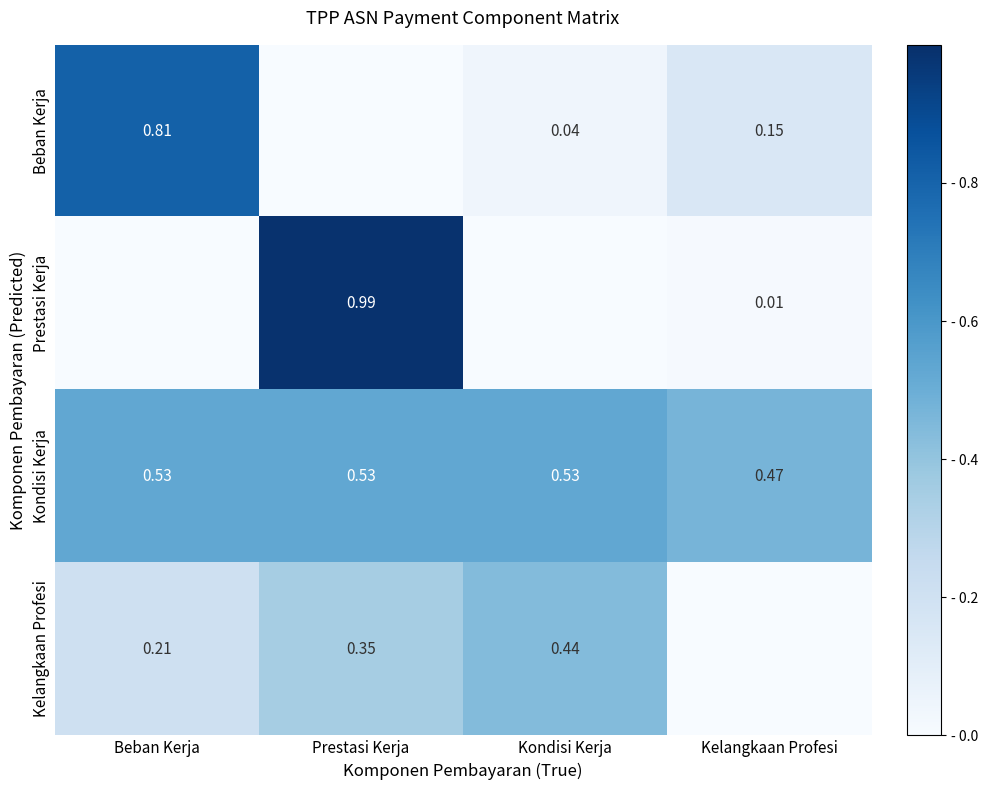

At which label does Kondisi Kerja reach its minimum?

Kelangkaan Profesi